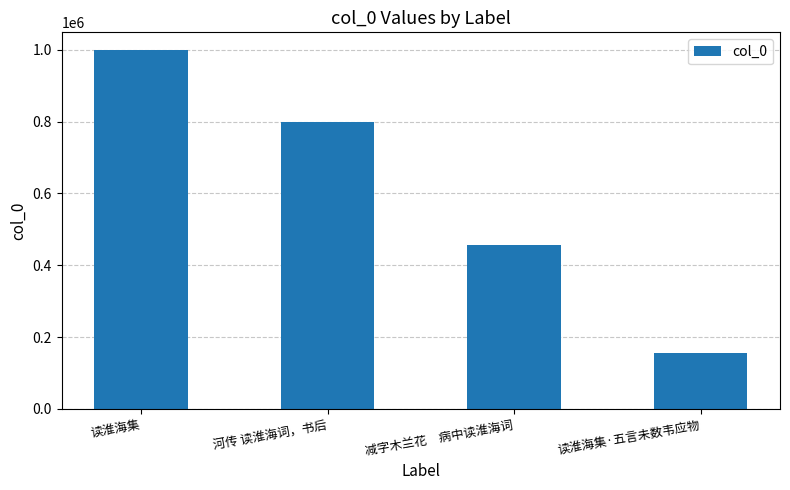

What is the difference between the second highest and minimum values?

642745